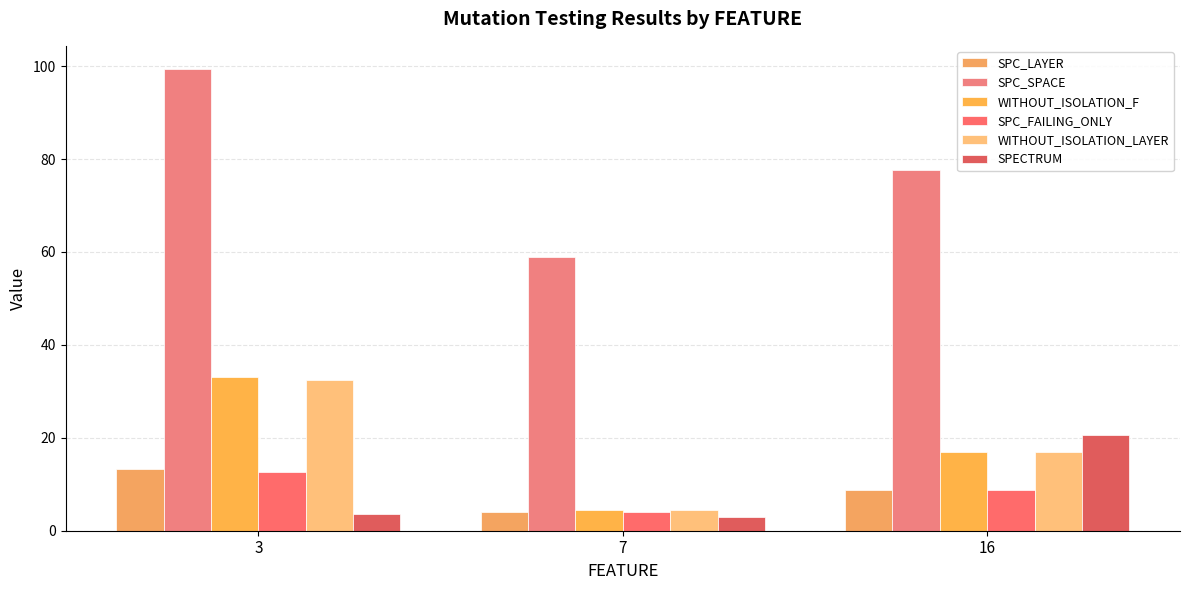

At 3, list the series in order from largest to smallest.

SPC_SPACE, WITHOUT_ISOLATION_F, WITHOUT_ISOLATION_LAYER, SPC_LAYER, SPC_FAILING_ONLY, SPECTRUM